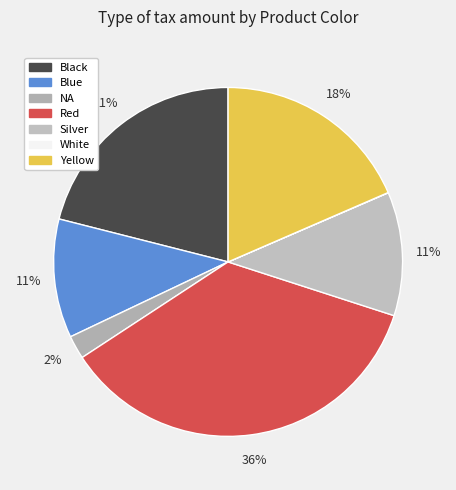

Rank the categories by value from lowest to highest.

White, NA, Blue, Silver, Yellow, Black, Red